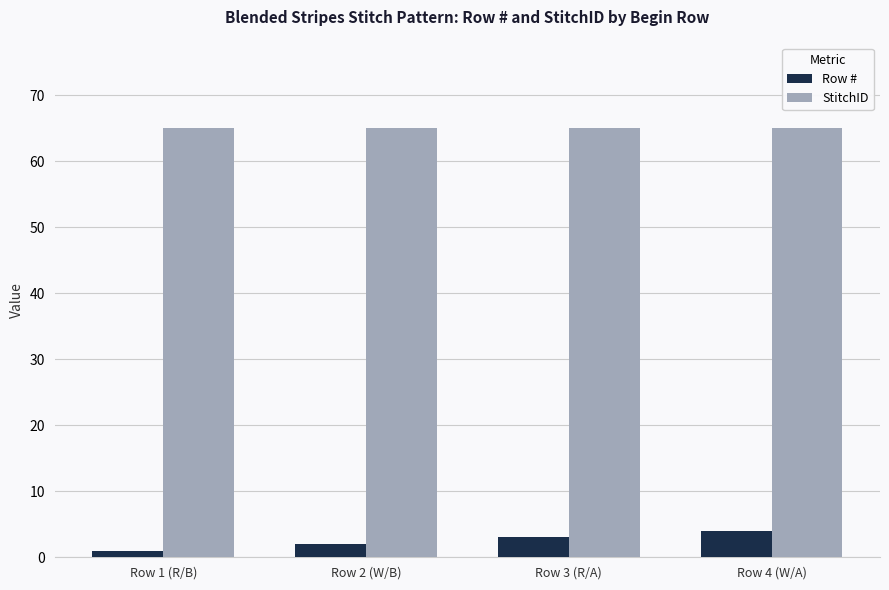

Are the bars horizontal?

No